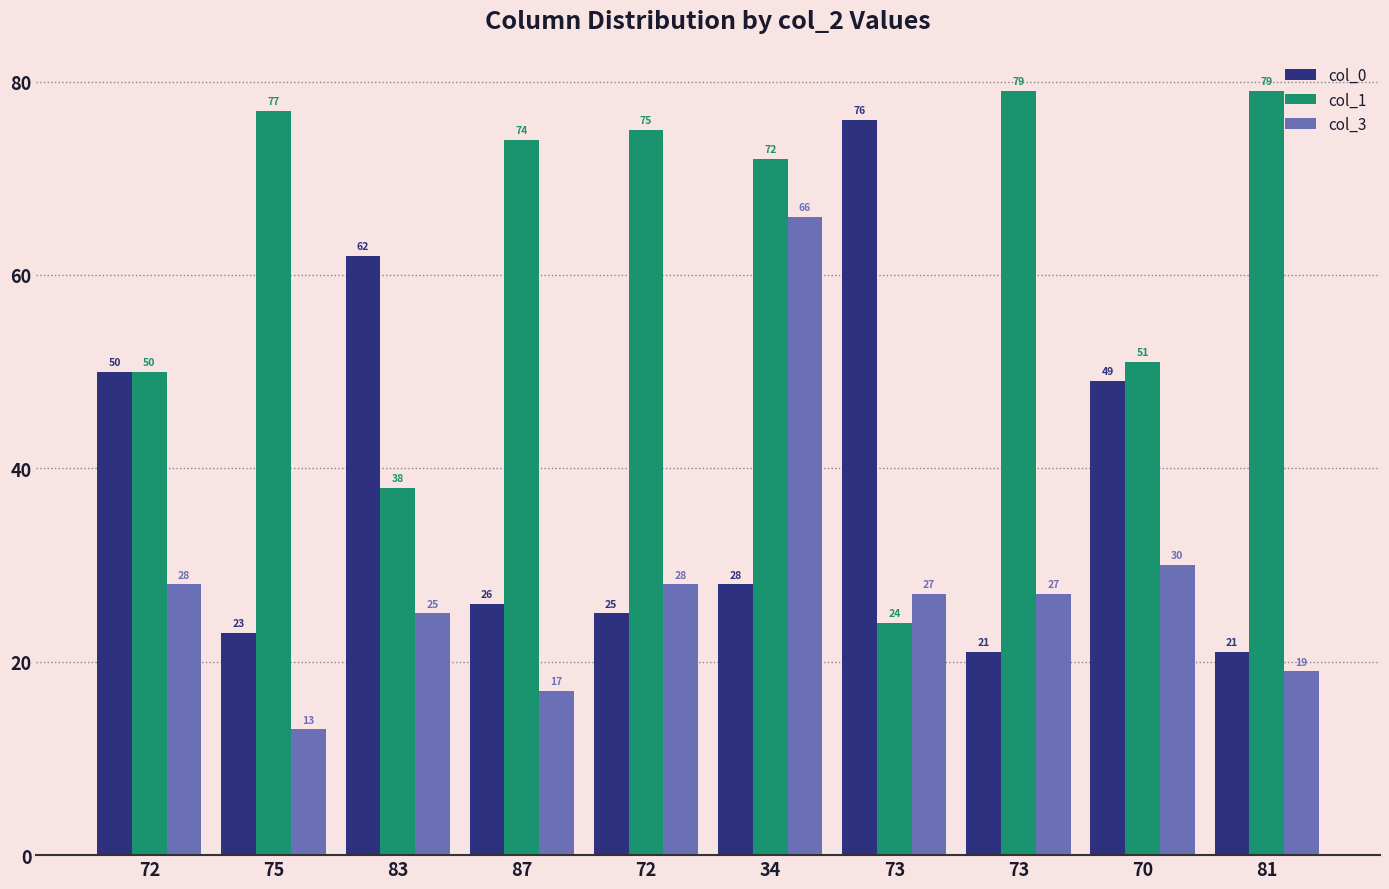

What is the difference between the col_1 values at 34 and 83?

34